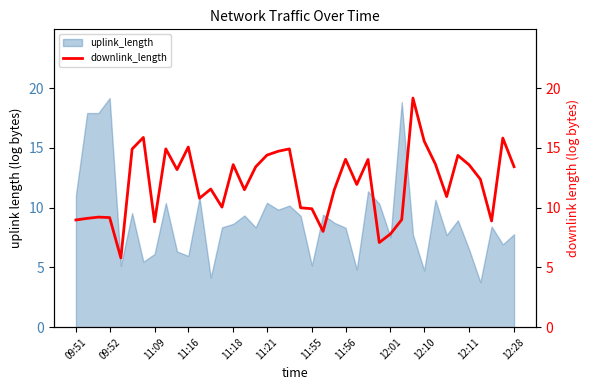

What position from the left is 12?

13